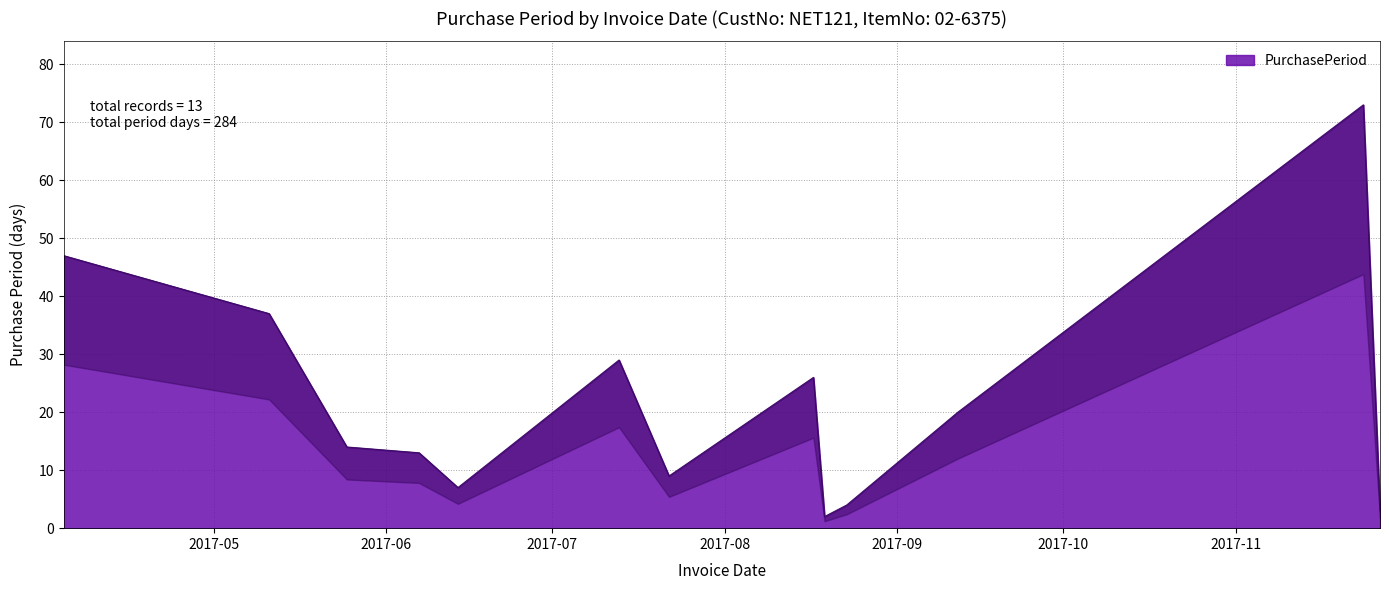

Which label corresponds to the largest value in the chart?

2017-11-24